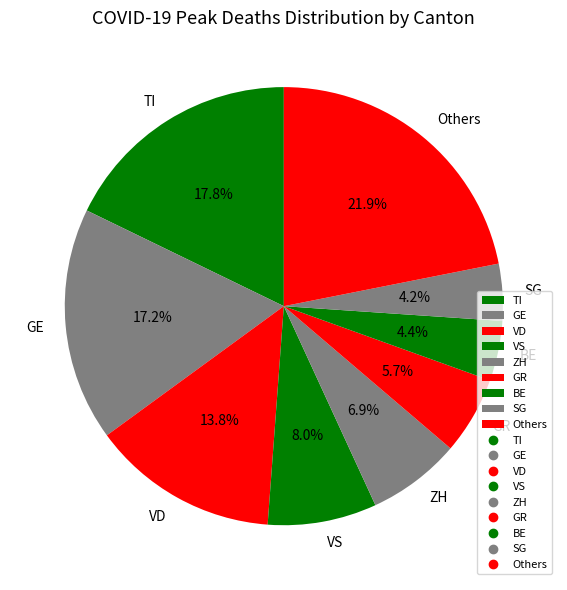

What is the largest slice in the pie chart?

Others